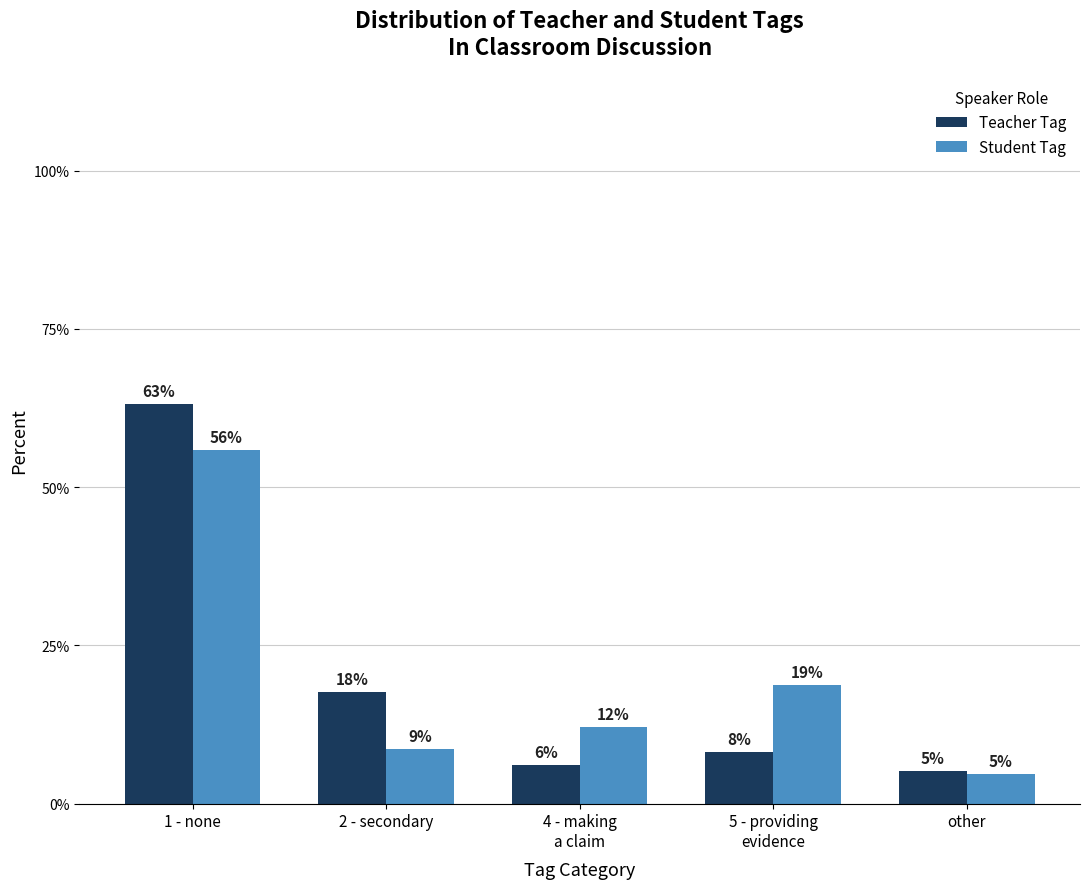

Reading left to right, what are all the values shown in this chart?

Teacher Tag: 1 - none=63.2	2 - secondary=17.6	4 - making
a claim=6.1	5 - providing
evidence=8.1	other=5.1
Student Tag: 1 - none=55.9	2 - secondary=8.6	4 - making
a claim=12.1	5 - providing
evidence=18.8	other=4.7